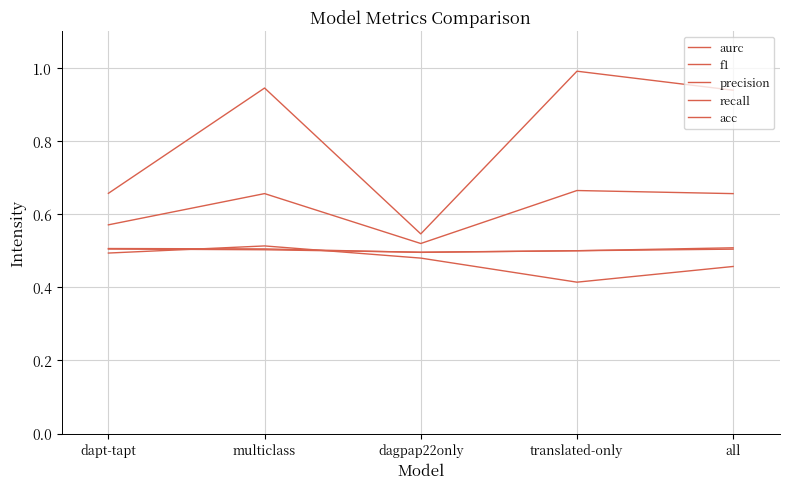

List the labels in order of recall value, smallest first.

dagpap22only, dapt-tapt, all, multiclass, translated-only